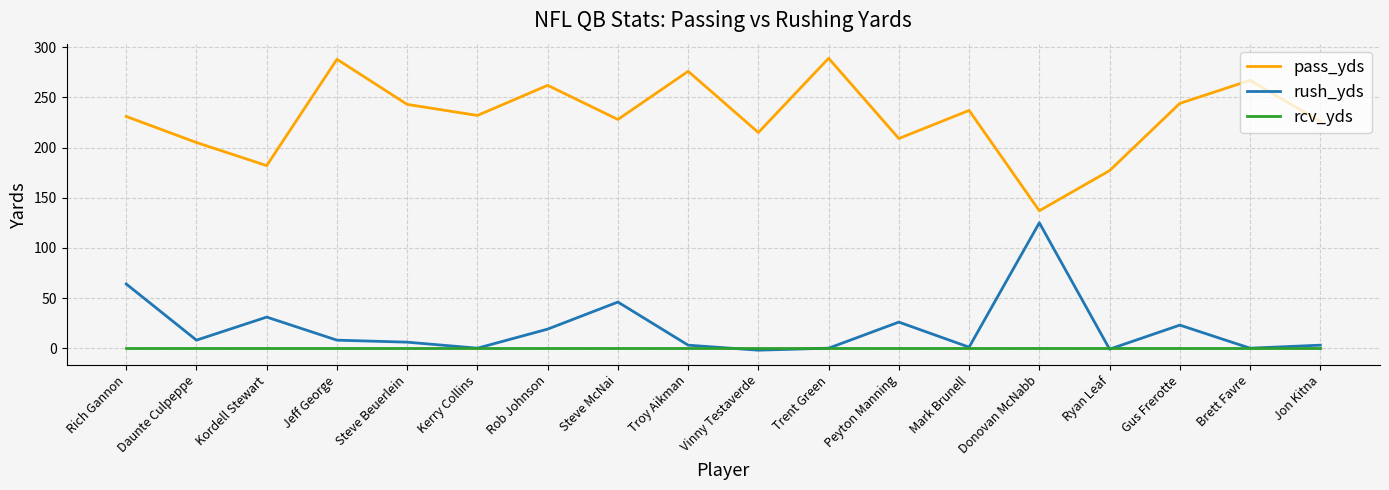

True or false: pass_yds and rcv_yds cross at least once.

False